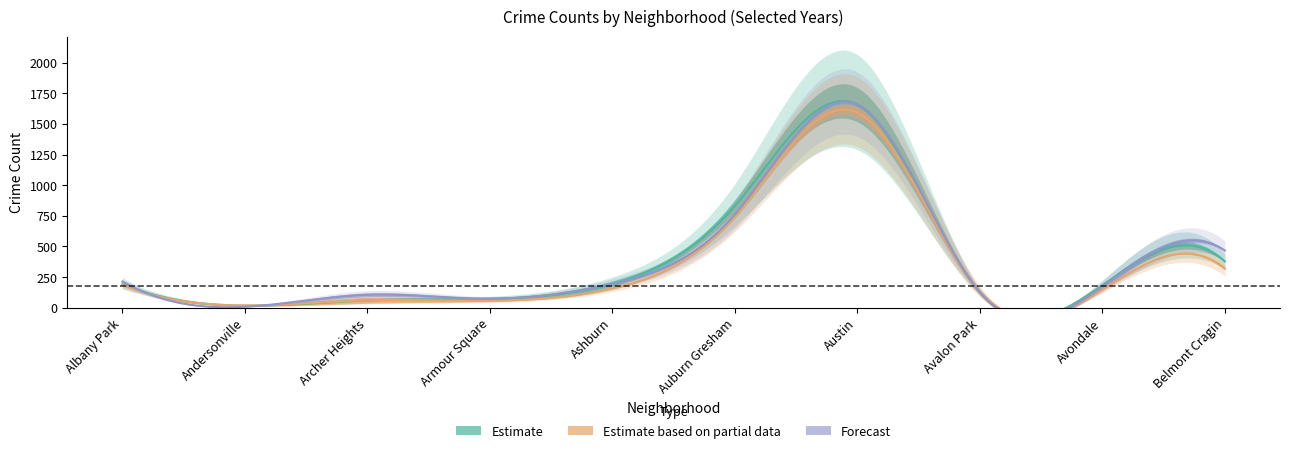

Which label corresponds to the smallest value in the chart?

Andersonville